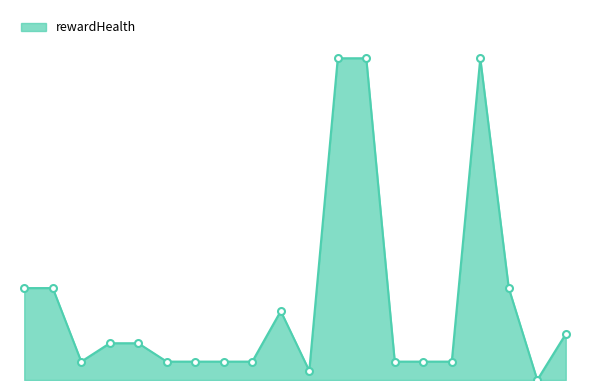

How many lines are shown in the chart?

1